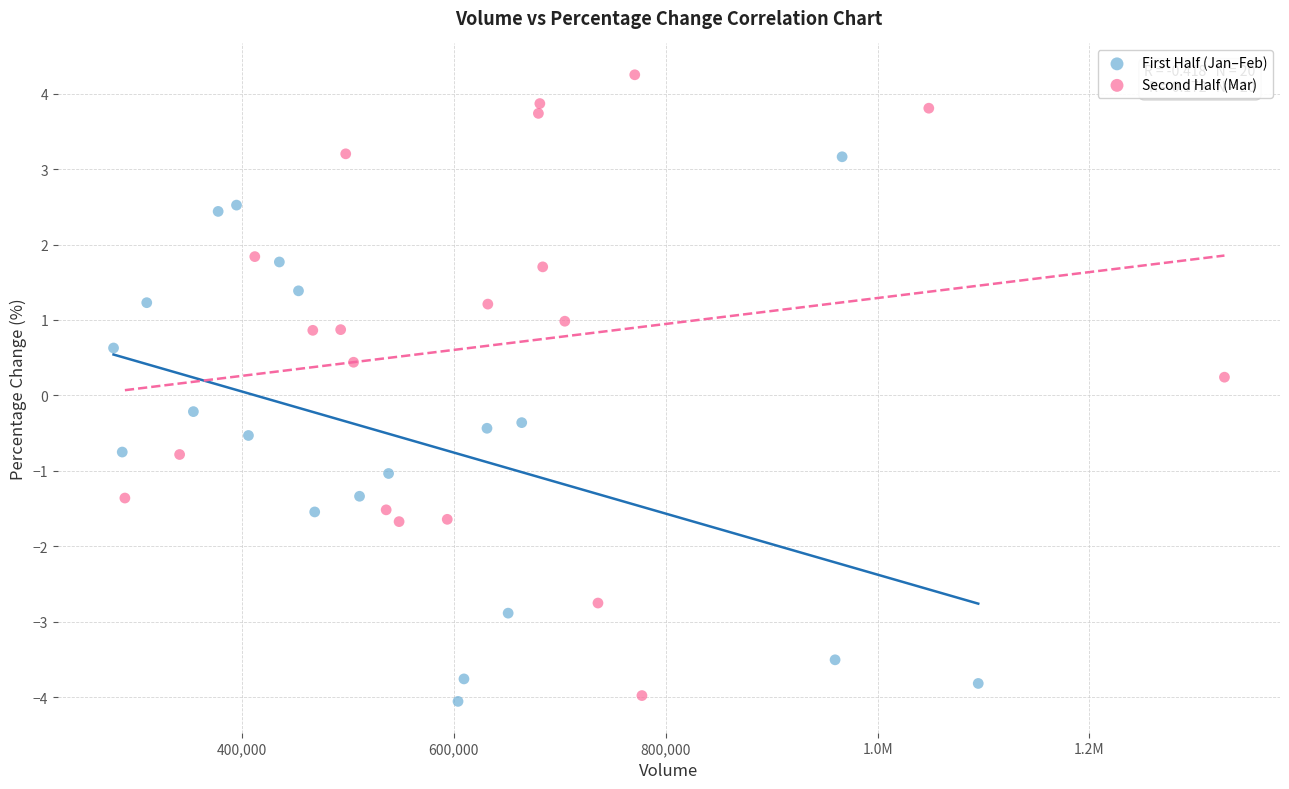

Which series has the widest spread of Y values?

Second Half (Mar)